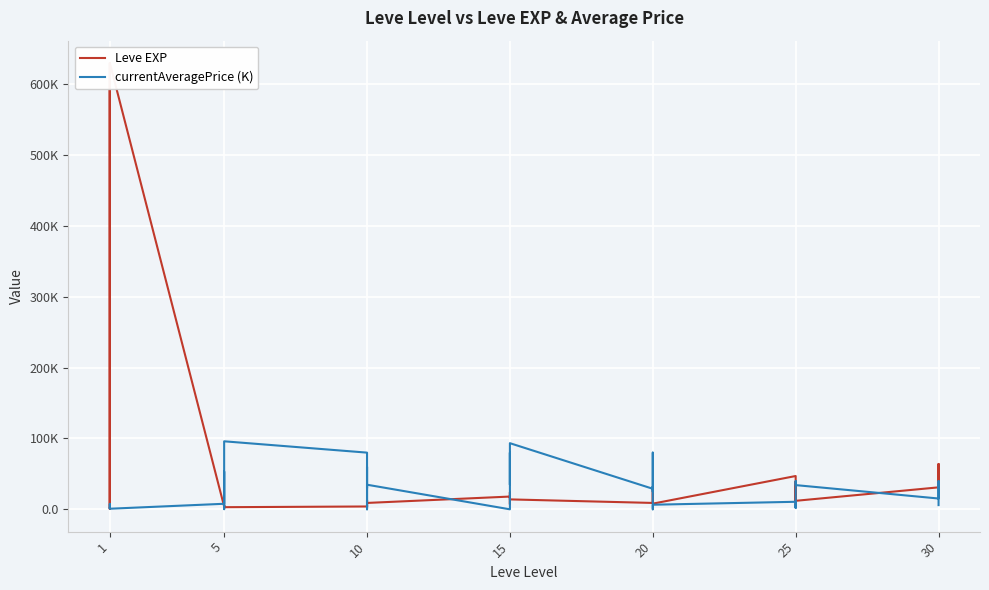

Where is the first local minimum for currentAveragePrice (K)?

1